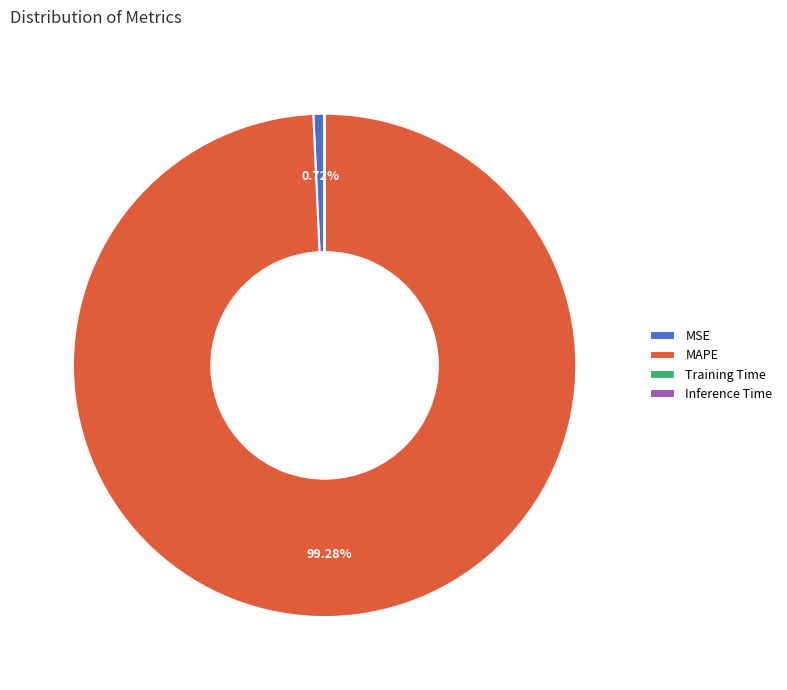

Approximately how many times larger is the value at MAPE compared to MSE?

138.5